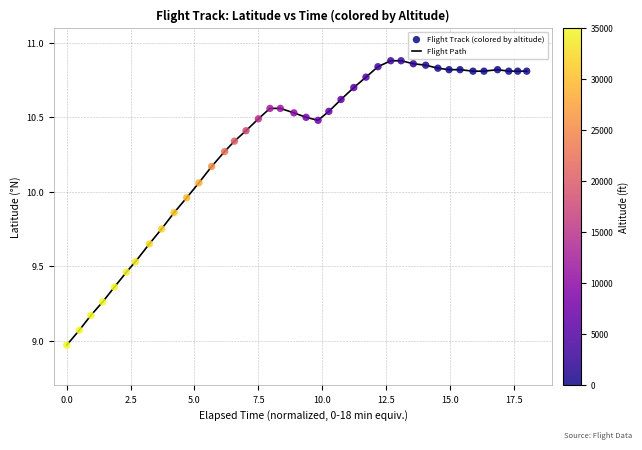

What is the difference between the maximum and minimum values?

1.9